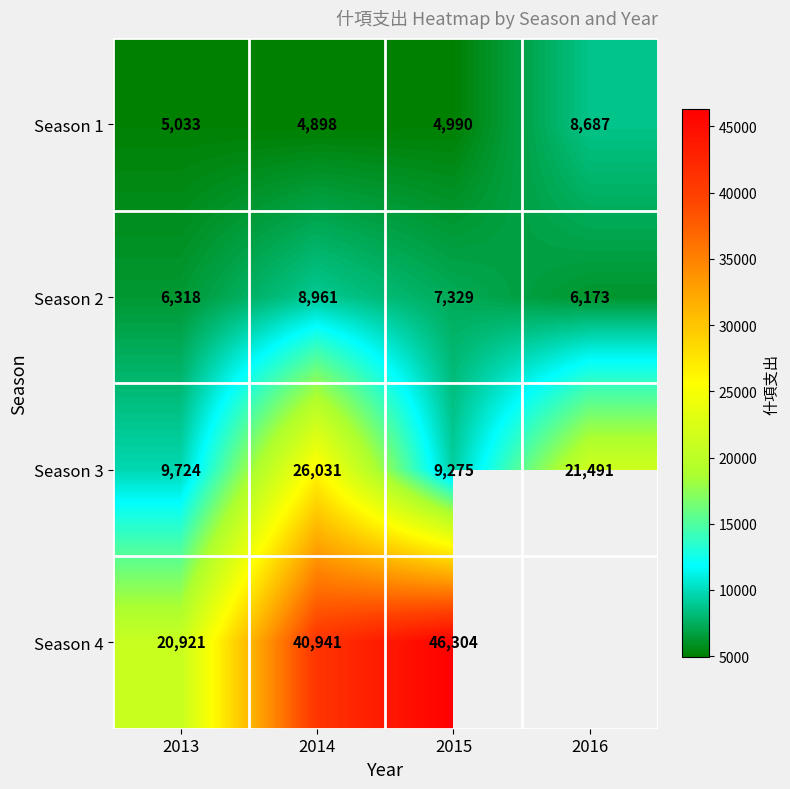

Is the value of Season 1 at 2014 greater than the value of Season 2 at 2014?

No